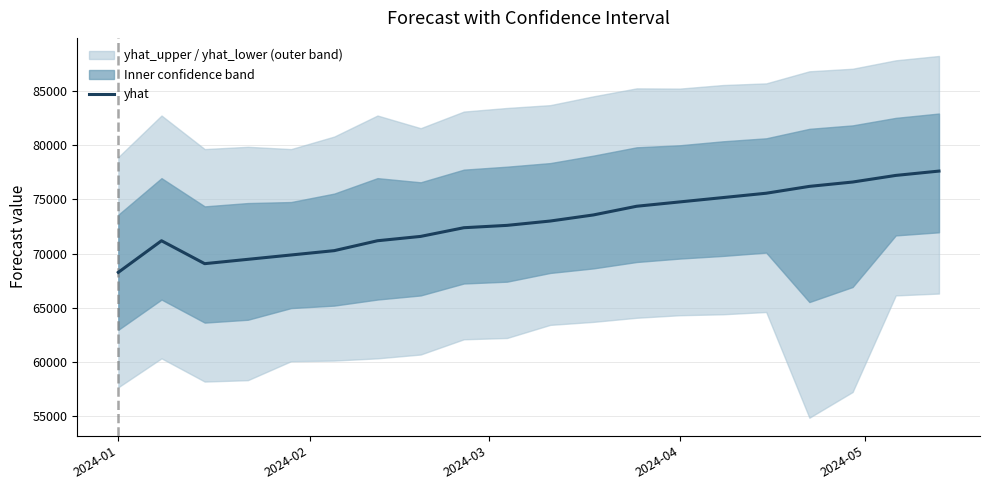

Which category has the lowest value in the yhat series?

2024-01